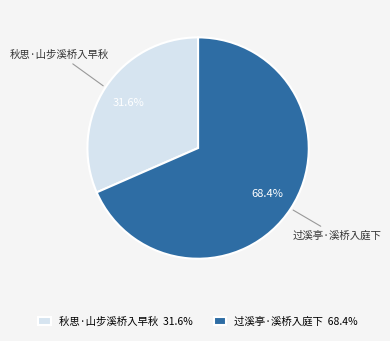

Rank the categories by value from highest to lowest.

过溪亭·溪桥入庭下, 秋思·山步溪桥入早秋